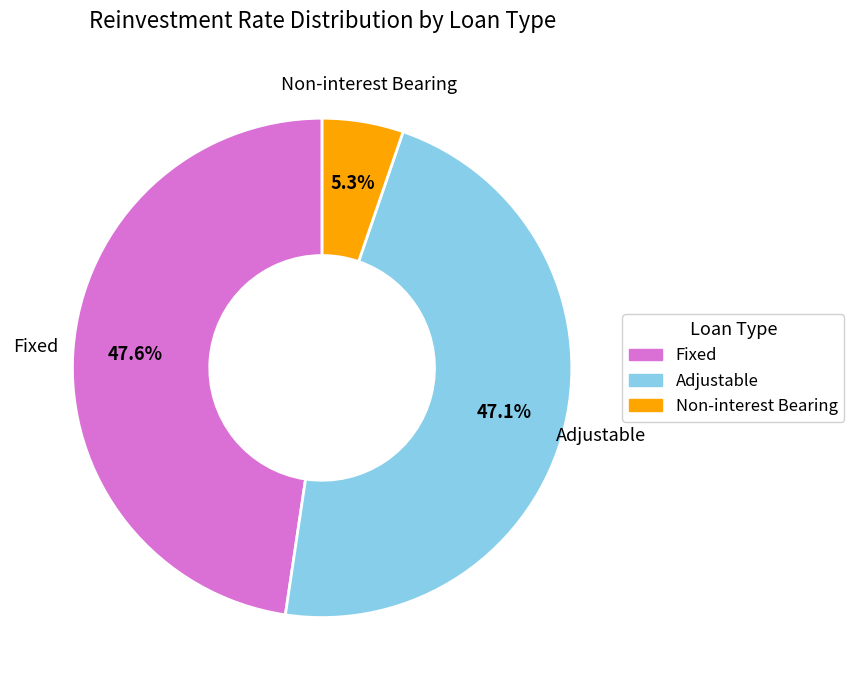

How many slices are in this pie chart?

3